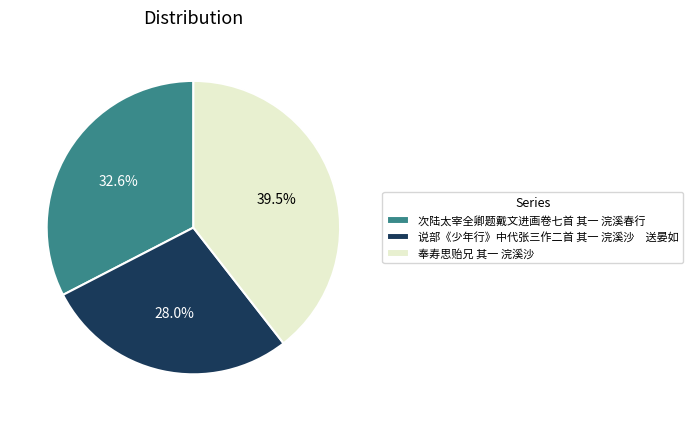

Between 奉寿思贻兄 其一 浣溪沙 and 说部《少年行》中代张三作二首 其一 浣溪沙 送晏如, which is larger?

奉寿思贻兄 其一 浣溪沙